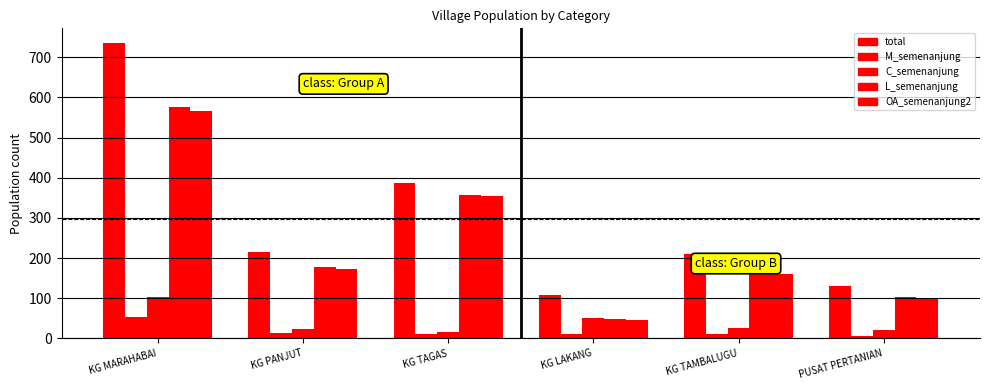

Are the bars grouped side by side (vs. stacked)?

Yes